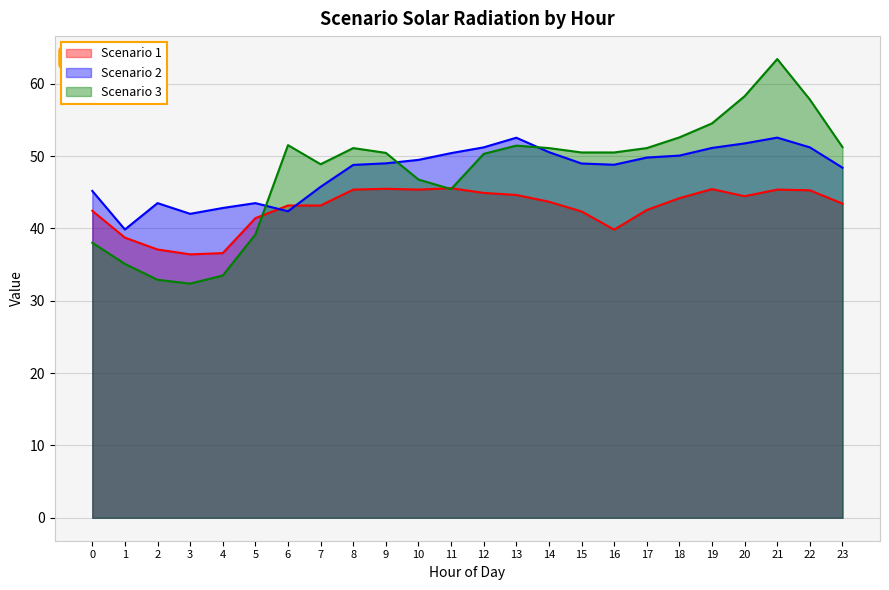

What is the difference between the highest and lowest values at 14?

7.4